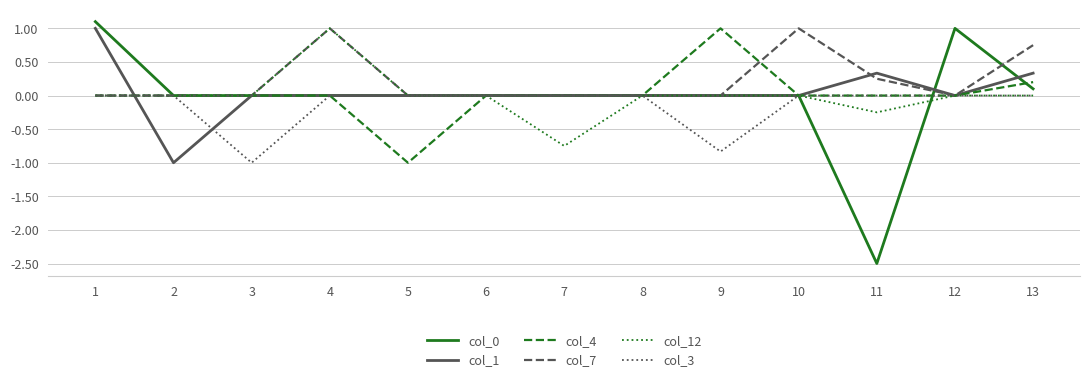

What are all the series names shown in the legend?

col_0, col_1, col_4, col_7, col_12, col_3